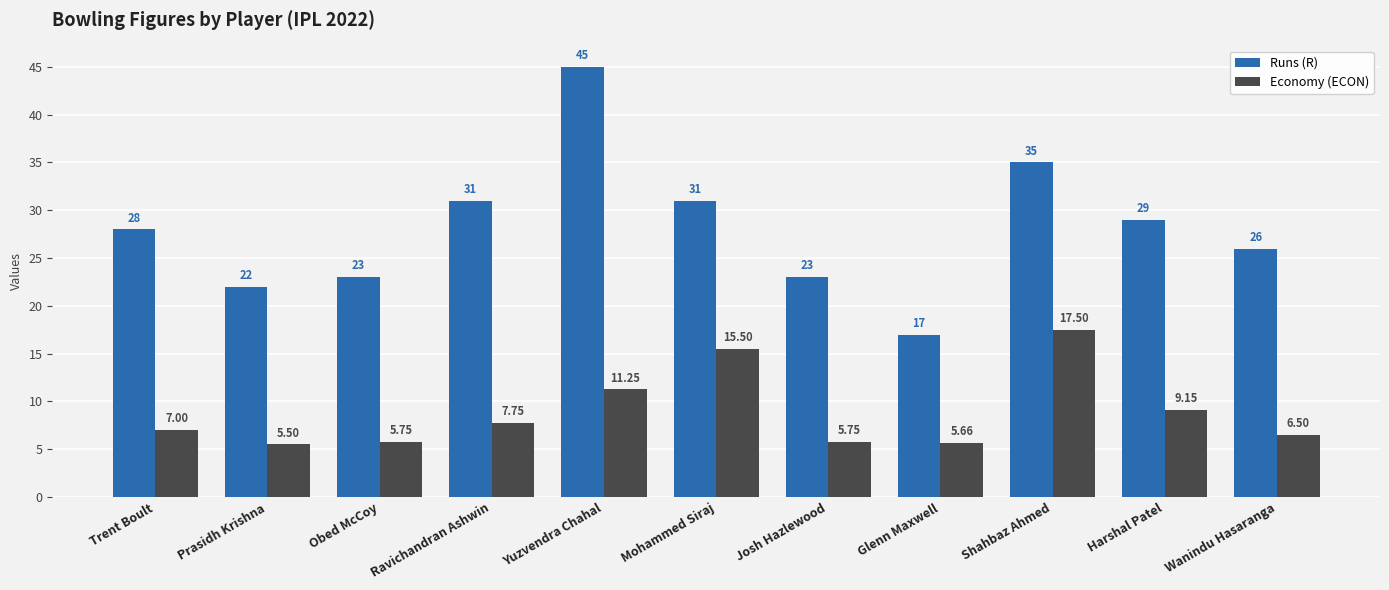

Which series has the widest spread of values?

Runs (R)